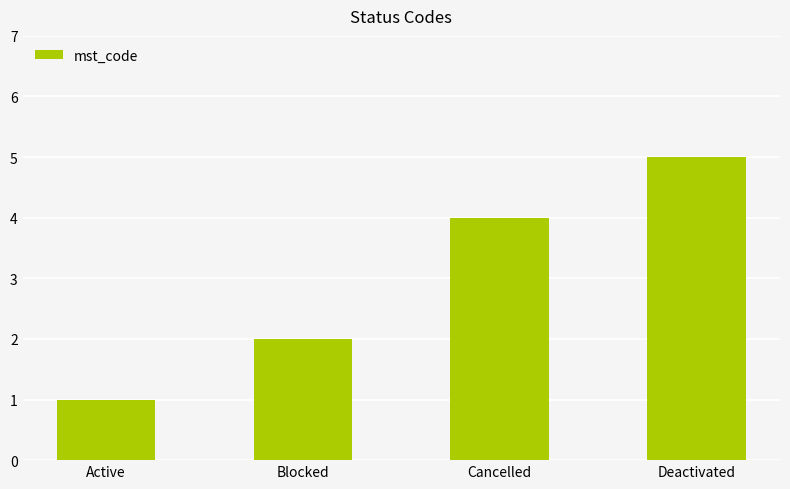

Are the bars grouped side by side (vs. stacked)?

No